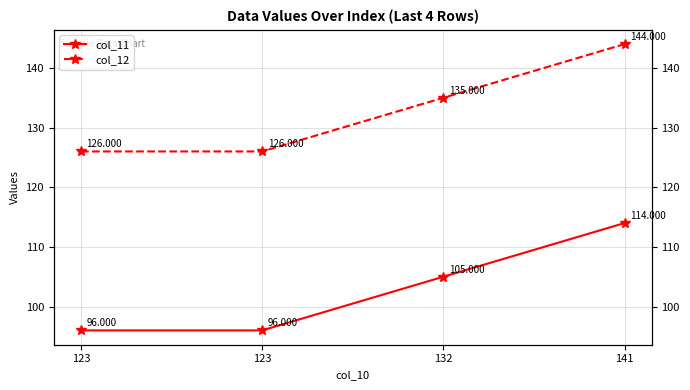

True or false: col_11 has more than 0 points higher than both neighbors.

False